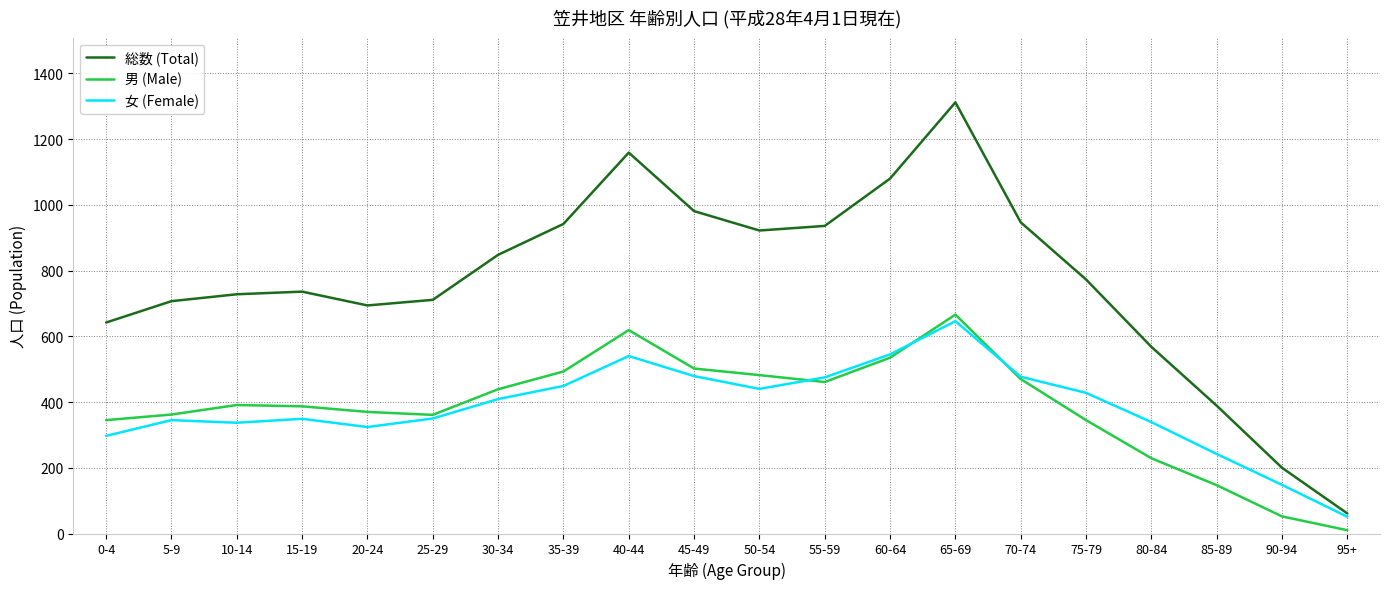

At 80-84, list the series in order from smallest to largest.

男 (Male), 女 (Female), 総数 (Total)